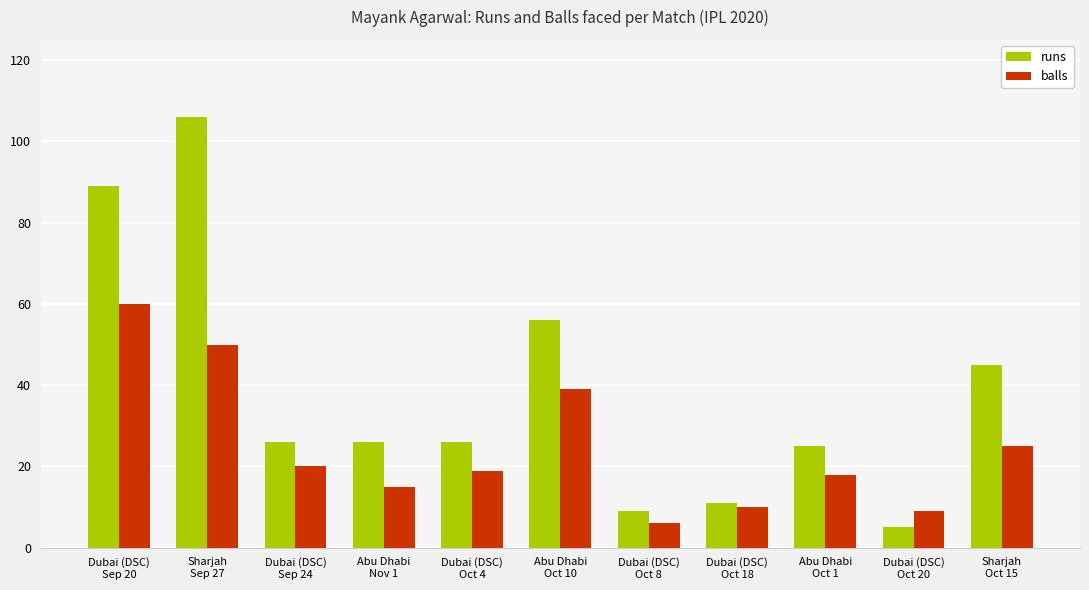

Which series has the largest range (max minus min)?

runs